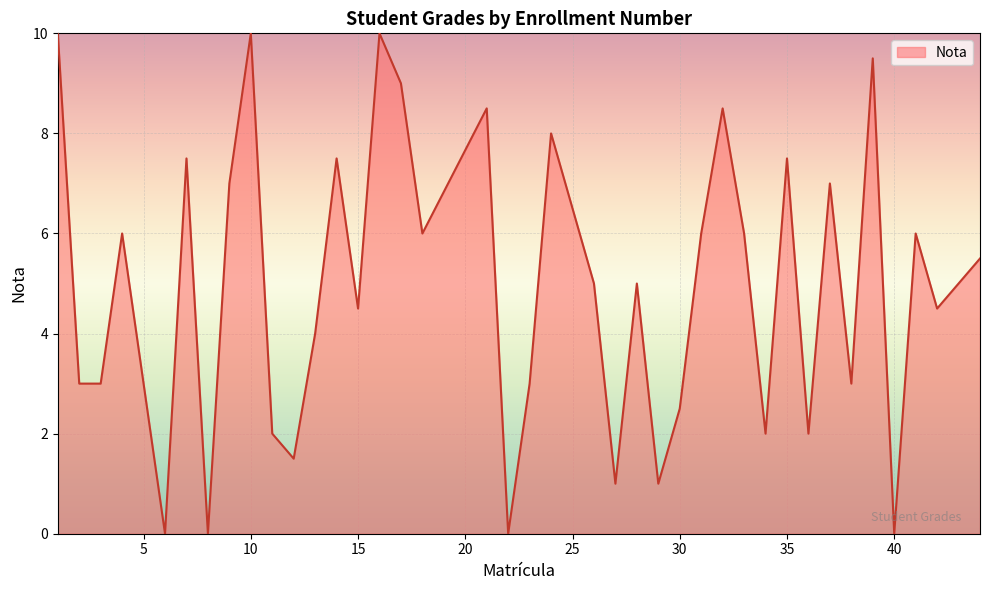

Does the chart display data point markers on the line(s)?

No